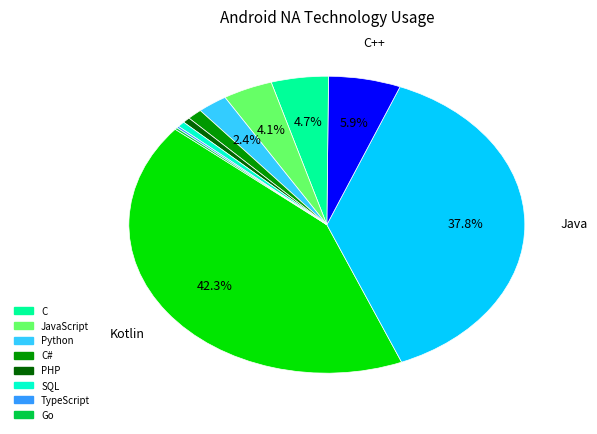

Is there any slice that represents more than half of the pie?

No